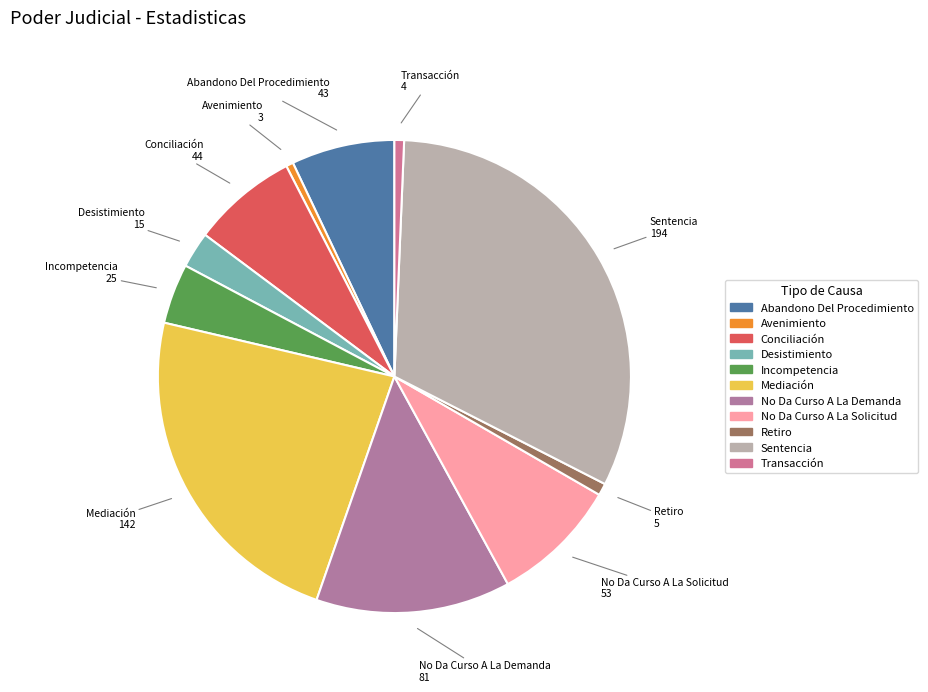

Which has a higher value, Conciliación or Retiro?

Conciliación